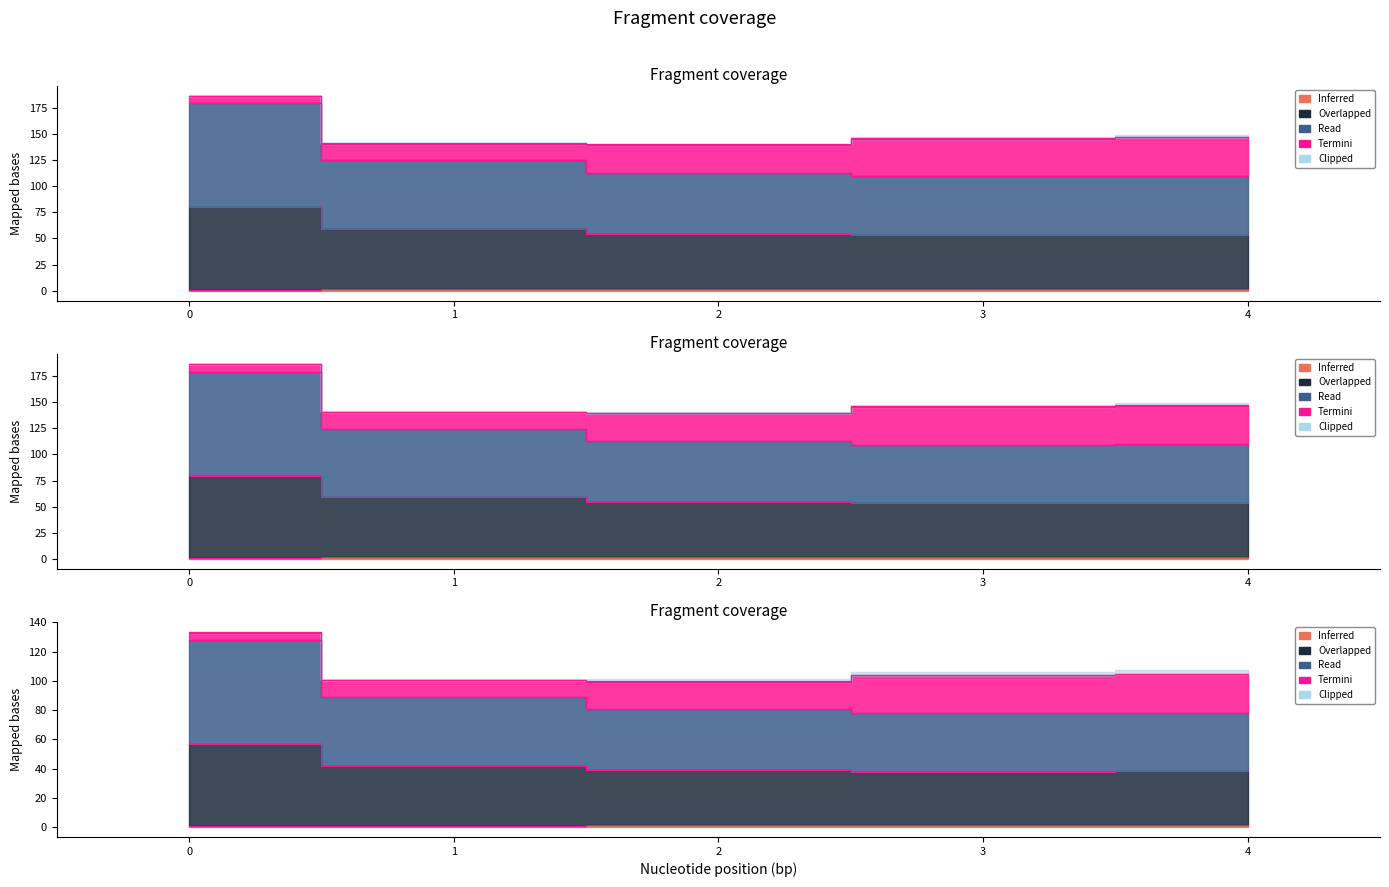

What is the difference between the highest and lowest values at 4?

108.4